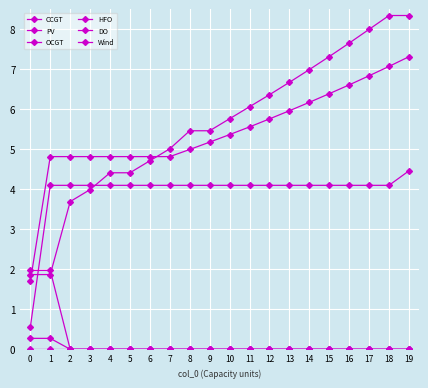

Which series has the widest spread of values?

CCGT